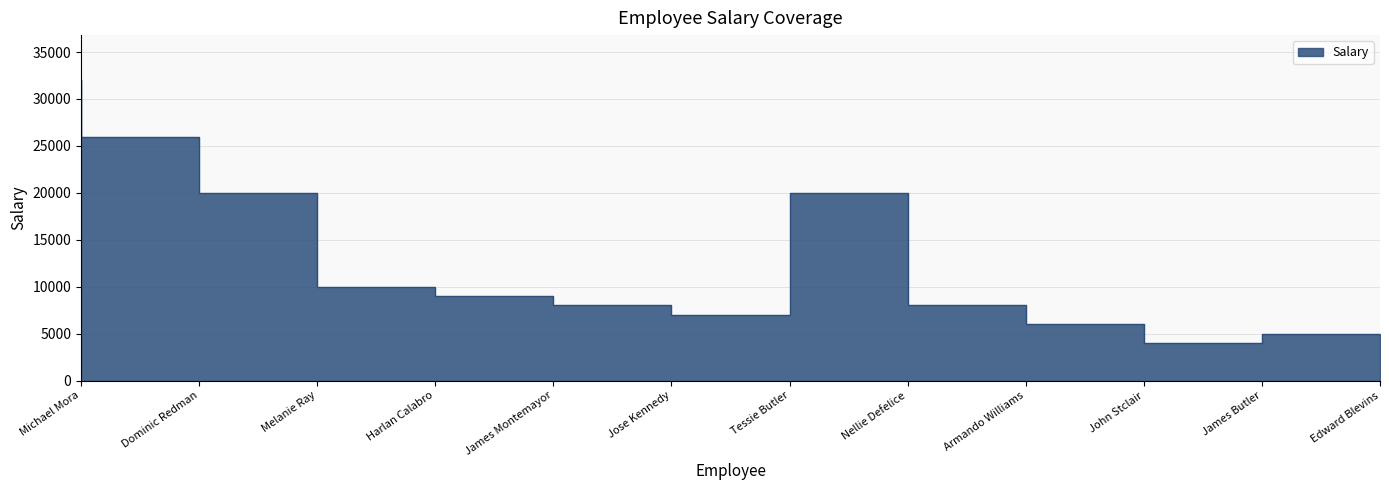

What is the ratio of the value at Jose Kennedy to the value at Michael Mora?

0.2